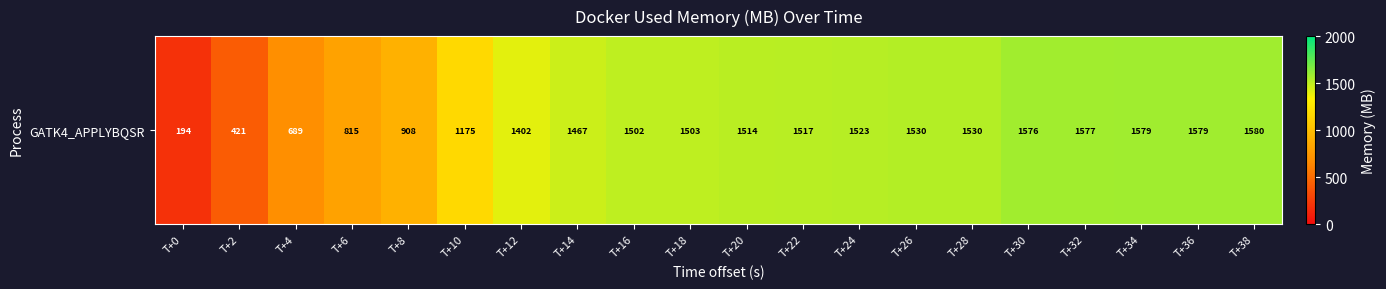

What is the smallest value displayed?

194.2